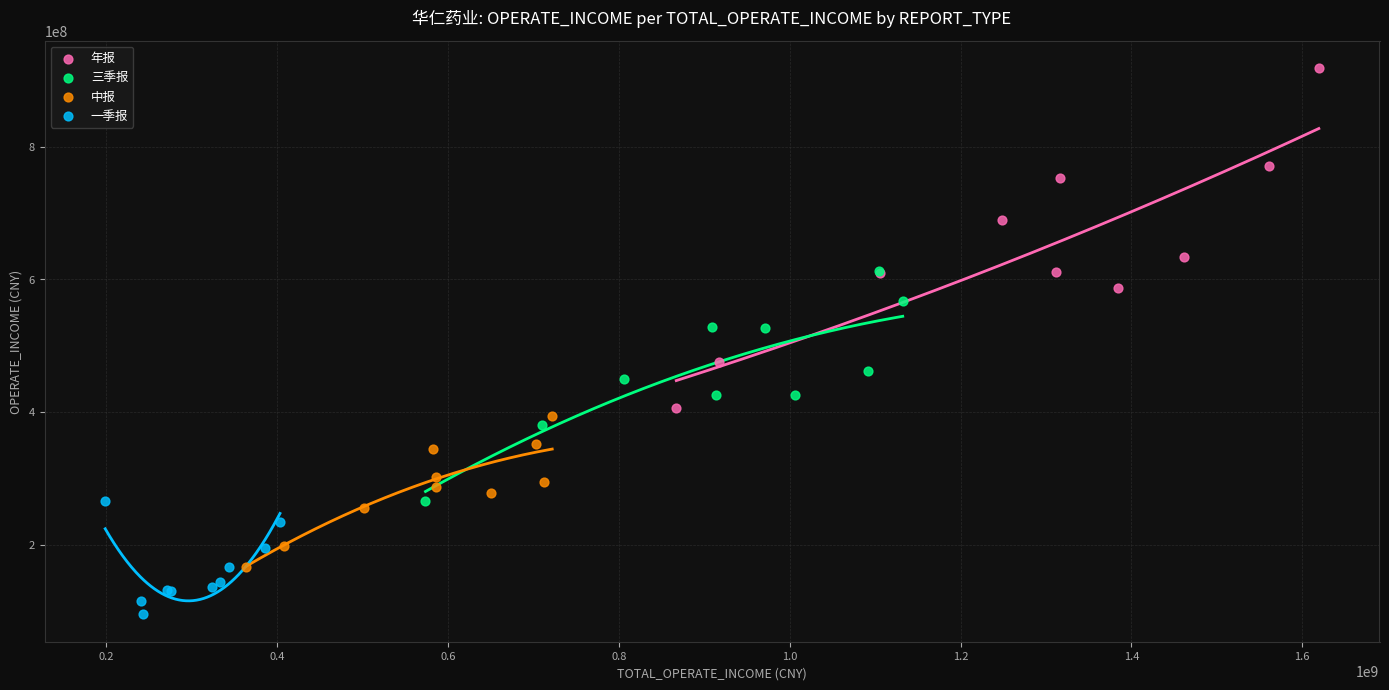

Which series contains the highest Y value?

年报